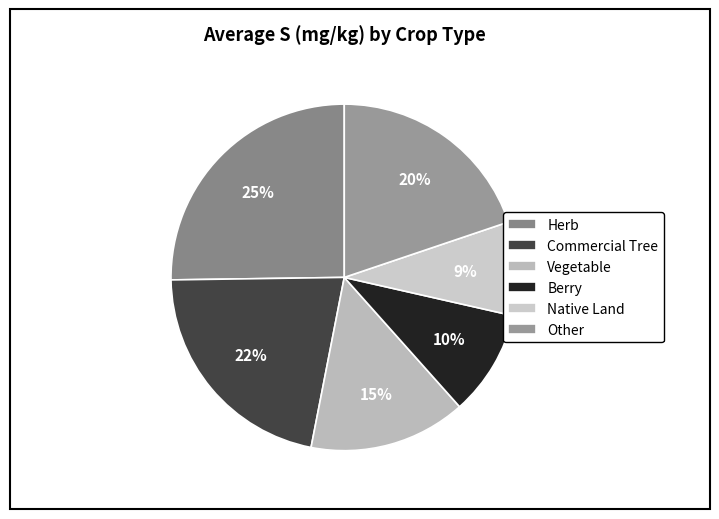

How many slices are in this pie chart?

6